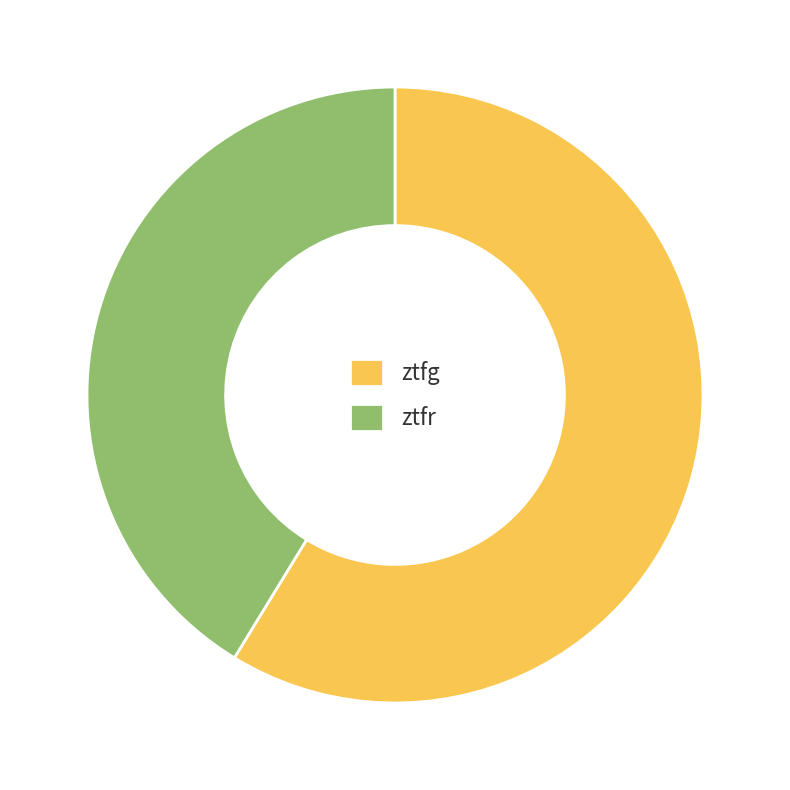

True or false: ztfg accounts for 59% of the total.

True